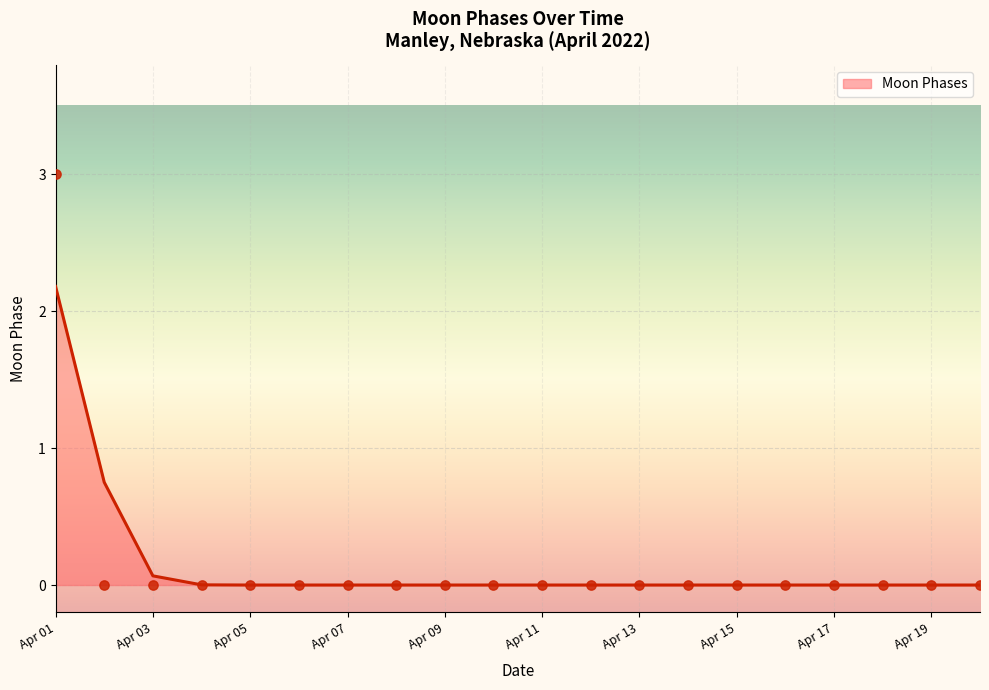

At which label does Moon Phases reach its peak?

Apr 01